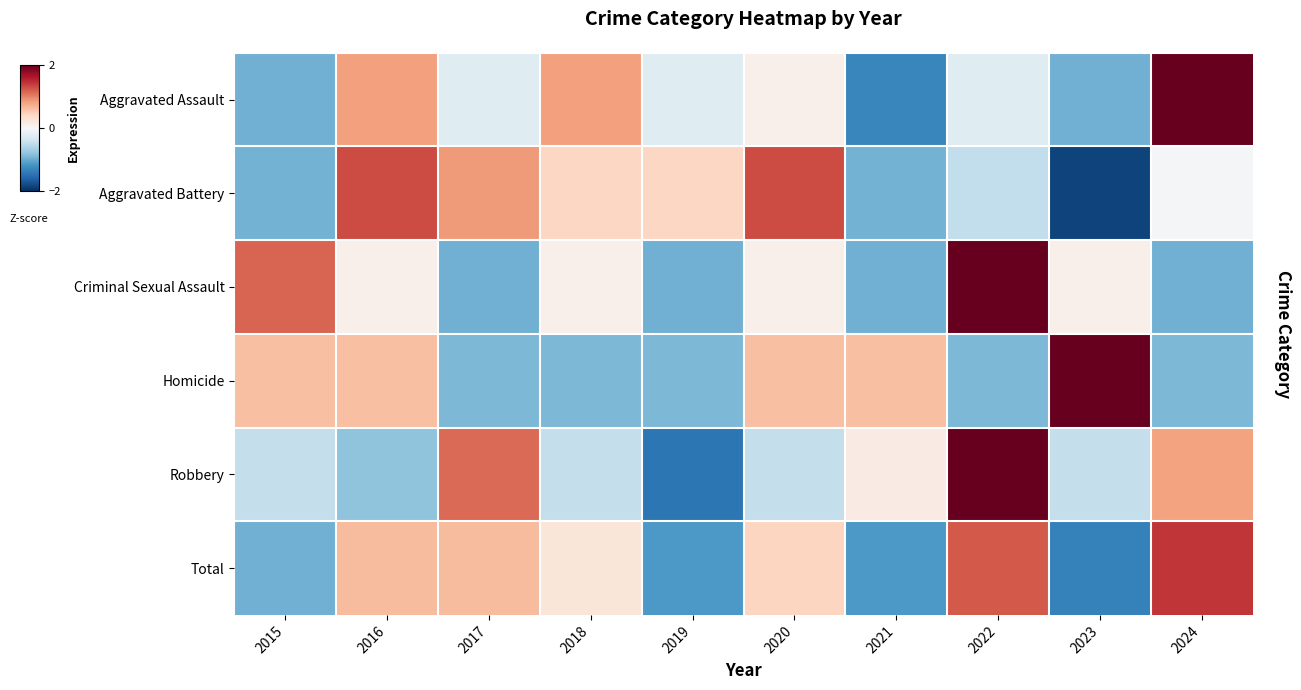

Reading right to left, list all the values displayed in this chart.

Aggravated Assault: 2024=2.2	2023=-1.0	2022=-0.2	2021=-1.3	2020=0.1	2019=-0.2	2018=0.8	2017=-0.2	2016=0.8	2015=-1.0
Aggravated Battery: 2024=-0.0	2023=-1.9	2022=-0.5	2021=-0.9	2020=1.3	2019=0.4	2018=0.4	2017=0.9	2016=1.3	2015=-0.9
Criminal Sexual Assault: 2024=-1.0	2023=0.1	2022=2.2	2021=-1.0	2020=0.1	2019=-1.0	2018=0.1	2017=-1.0	2016=0.1	2015=1.2
Homicide: 2024=-0.9	2023=2.1	2022=-0.9	2021=0.6	2020=0.6	2019=-0.9	2018=-0.9	2017=-0.9	2016=0.6	2015=0.6
Robbery: 2024=0.8	2023=-0.5	2022=2.1	2021=0.2	2020=-0.5	2019=-1.4	2018=-0.5	2017=1.1	2016=-0.8	2015=-0.5
Total: 2024=1.4	2023=-1.4	2022=1.2	2021=-1.2	2020=0.4	2019=-1.2	2018=0.2	2017=0.6	2016=0.6	2015=-1.0